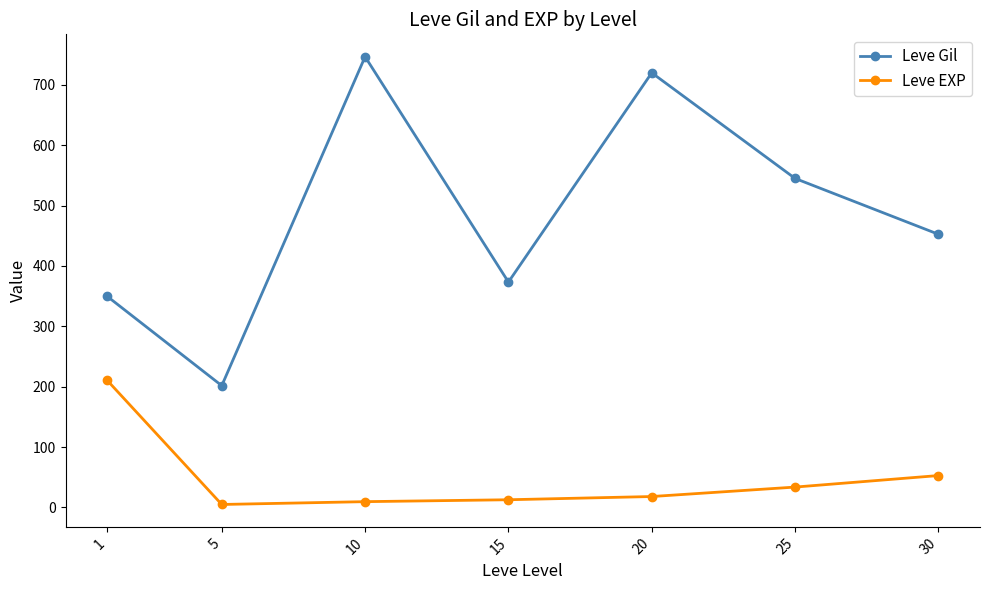

What is the sum of the Leve Gil values at 5 and 30?

654.2